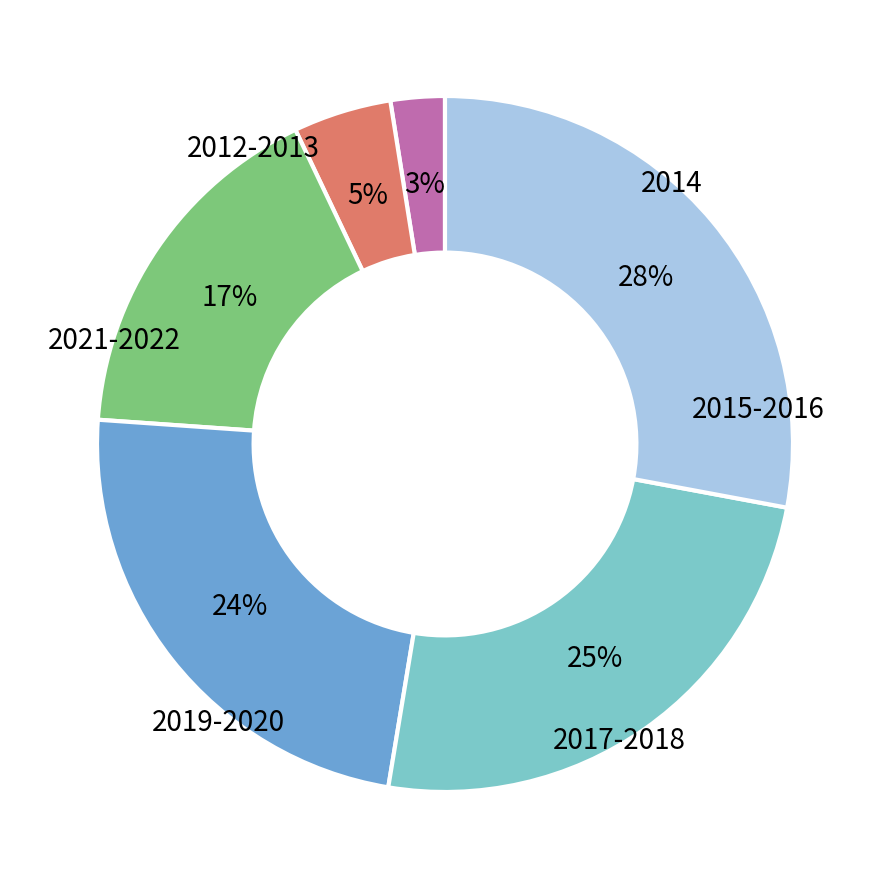

Is there any slice that represents more than half of the pie?

No